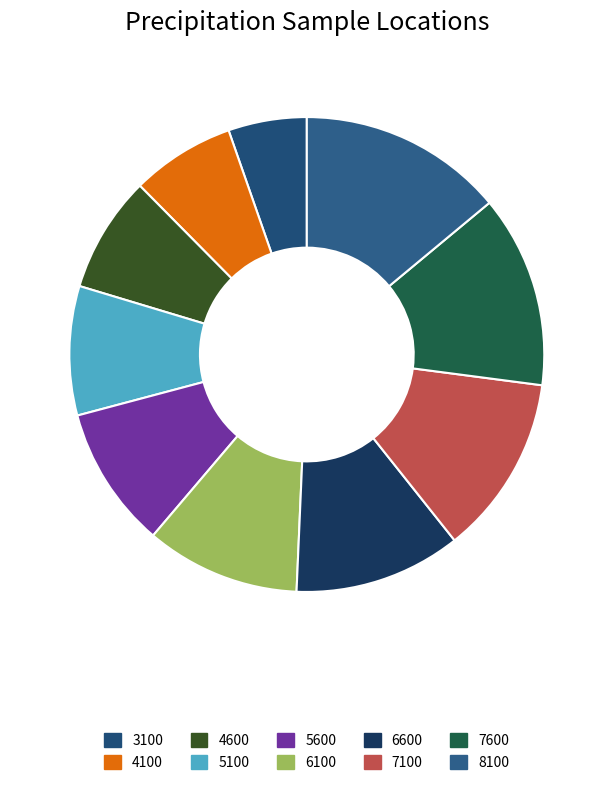

What percentage is the 5100 slice, to the nearest percent?

9%